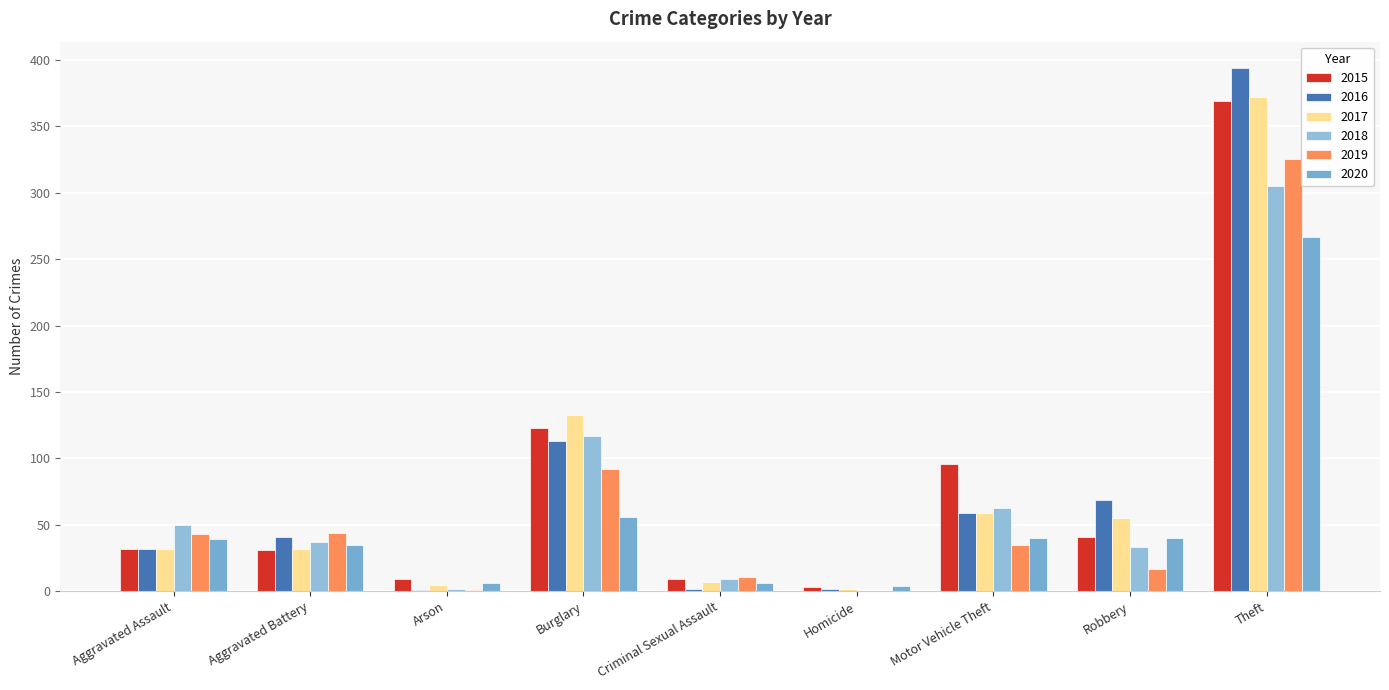

The 2017 series shows 2 at Homicide. True or false?

True